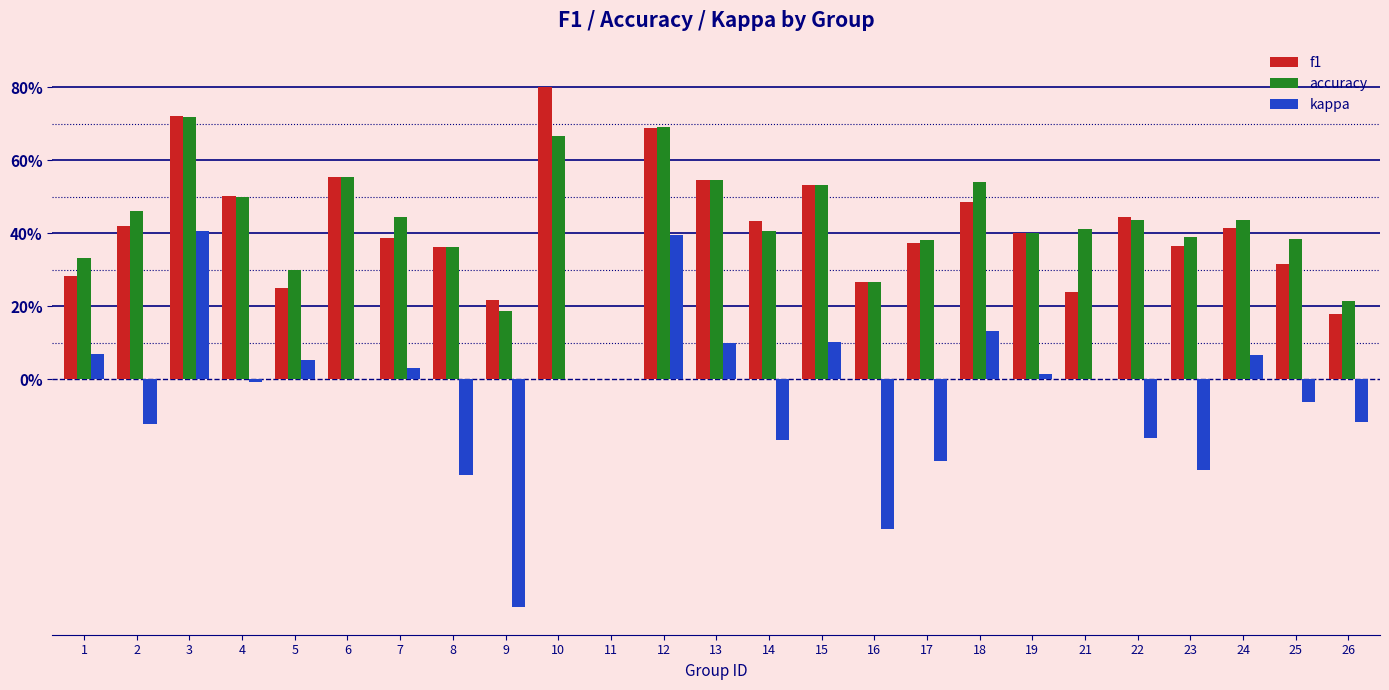

What is the maximum value for kappa?

0.4